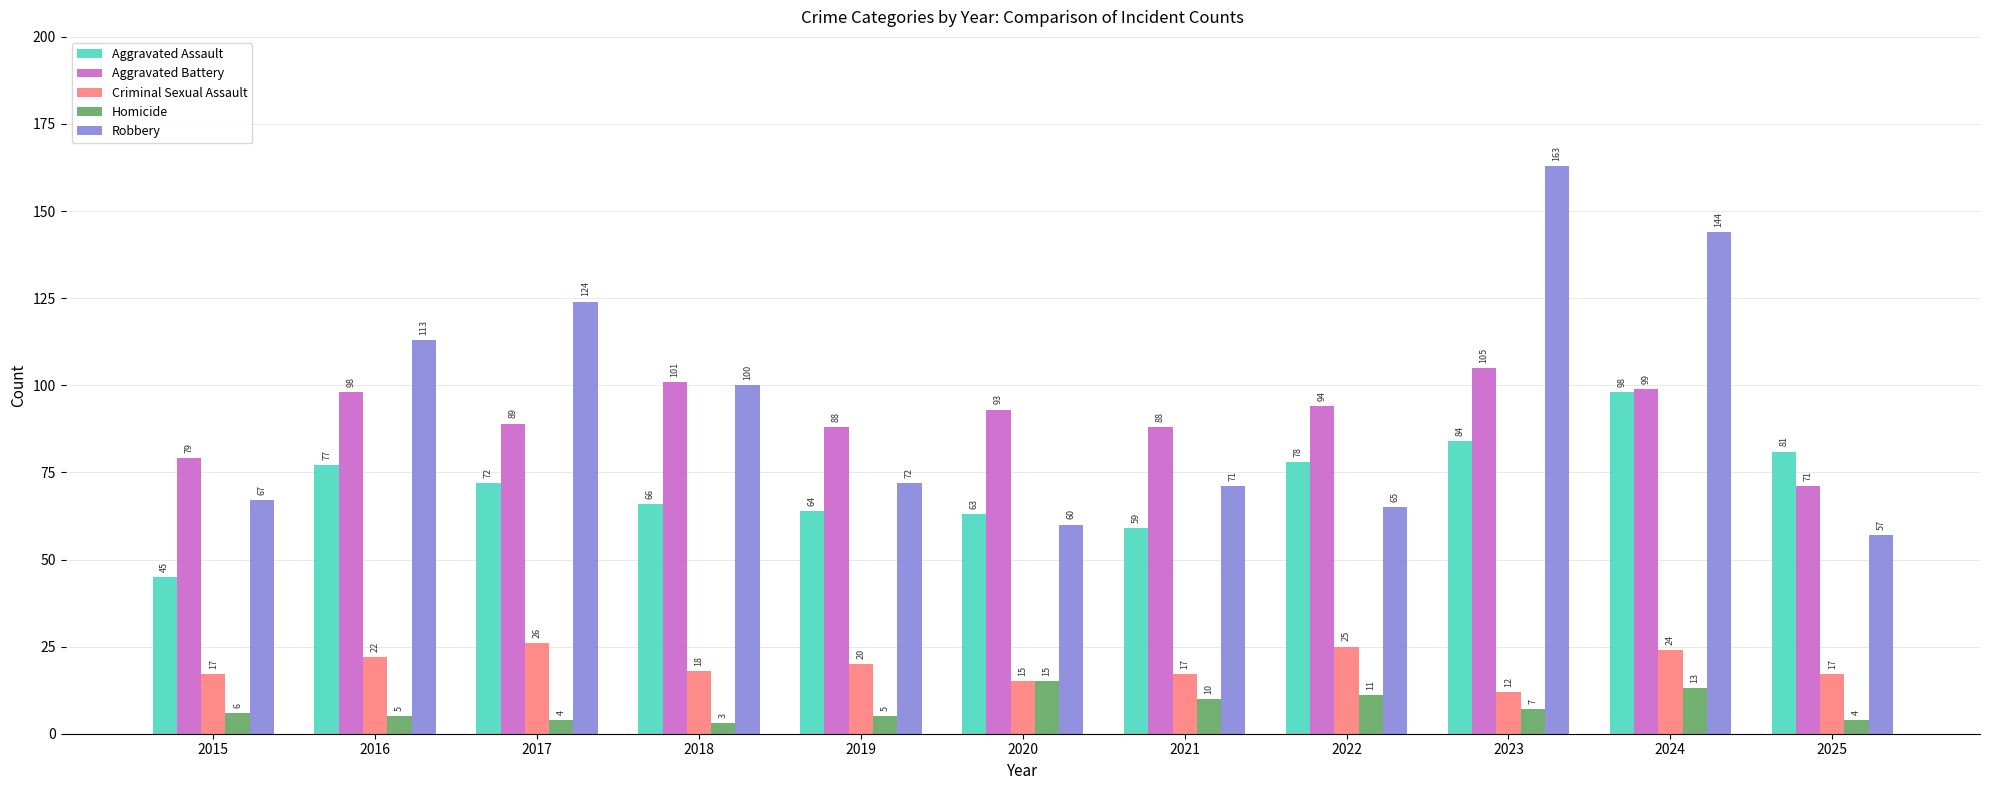

At which category does the chart reach its peak across all series?

2023